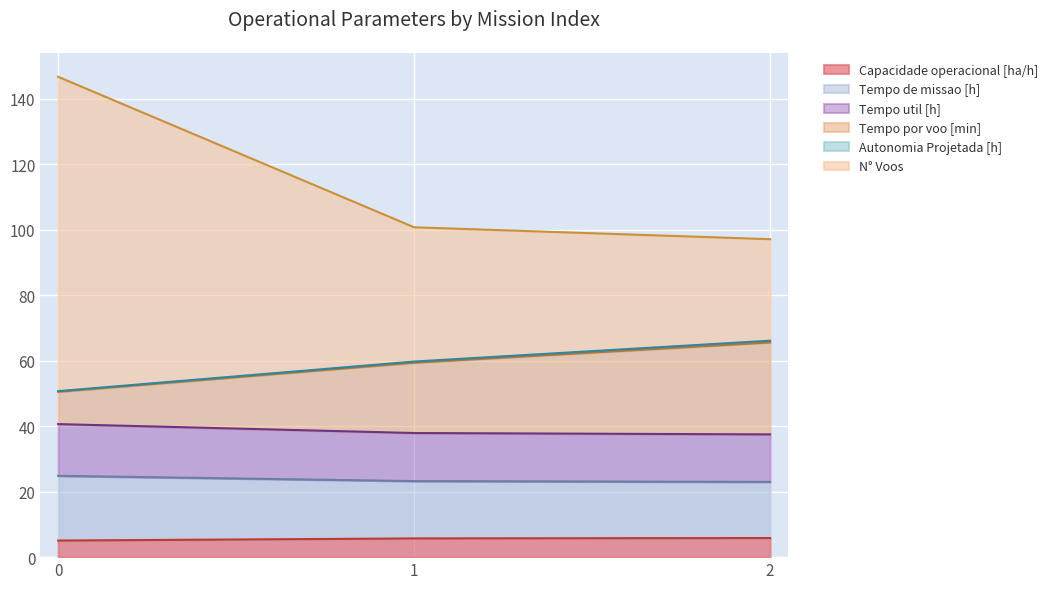

What is the total value across all series at 1?

100.7